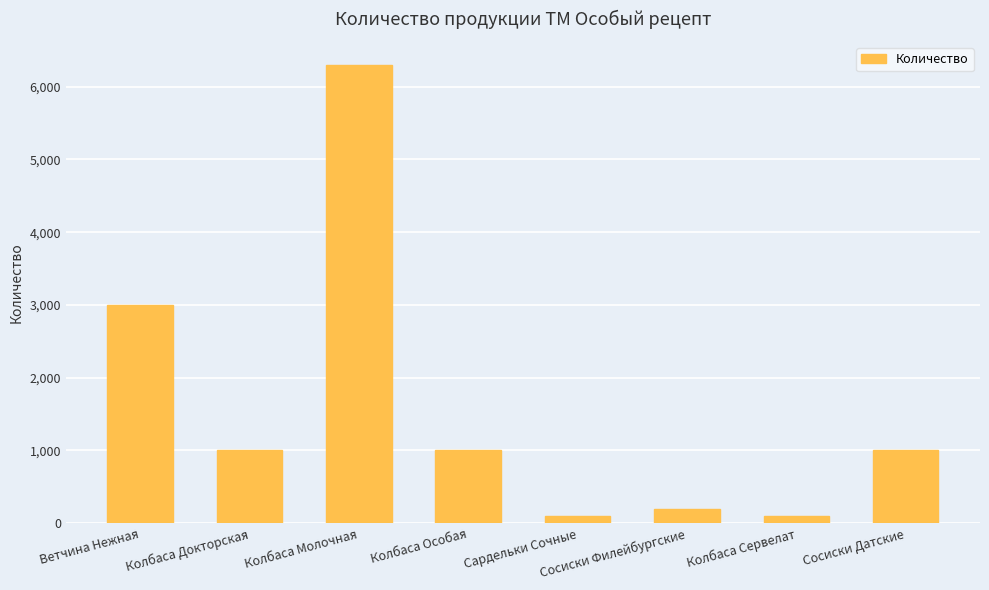

How many data points does each series have?

8